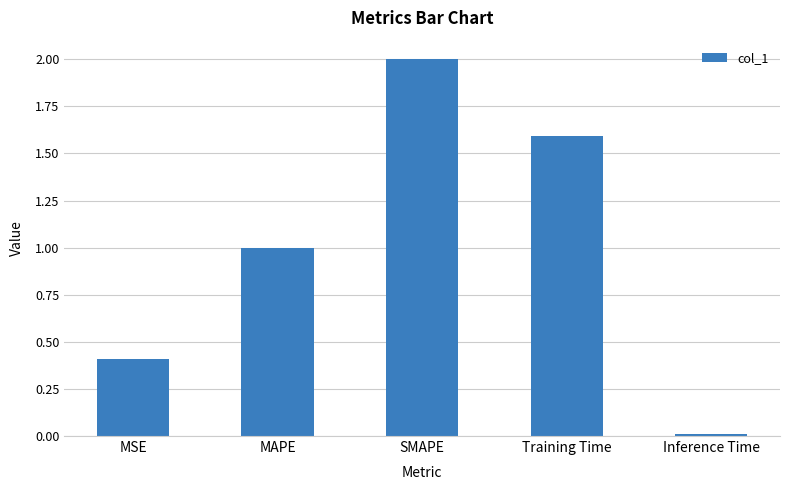

What is the sum of all values?

5.0